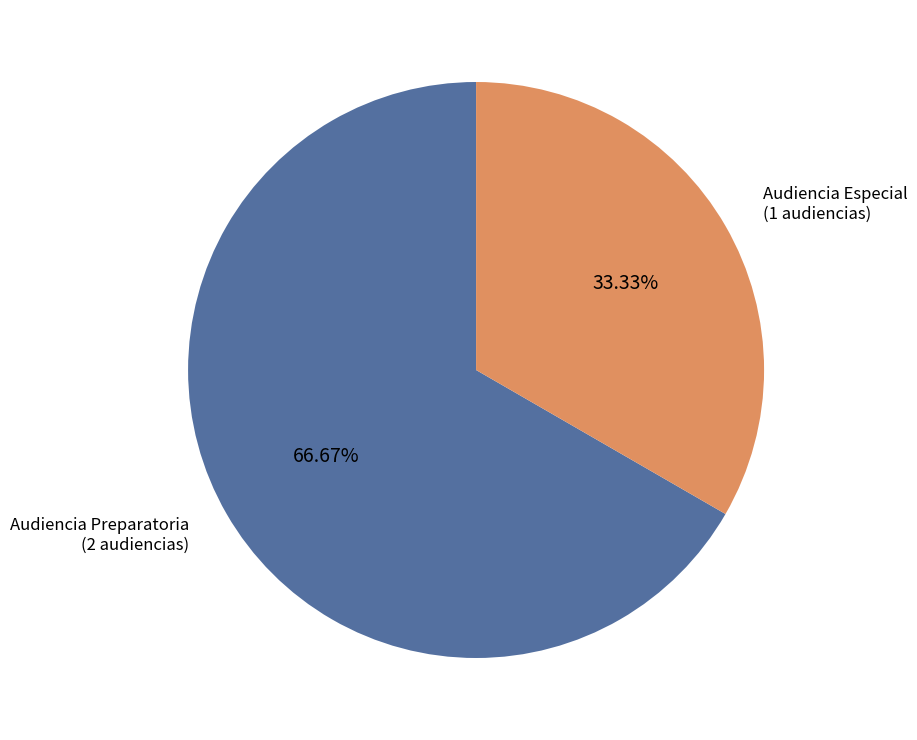

Approximately how many times larger is the value at Audiencia Preparatoria compared to Audiencia Especial?

2.0